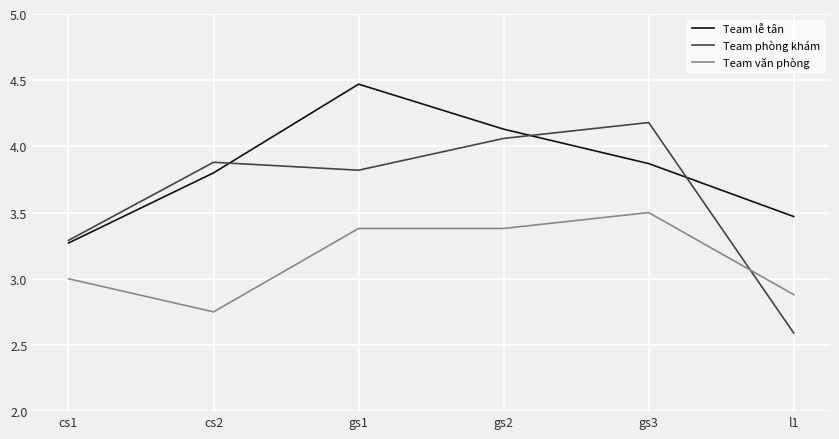

What is the difference between the maximum and minimum values in the Team lễ tân series?

1.2